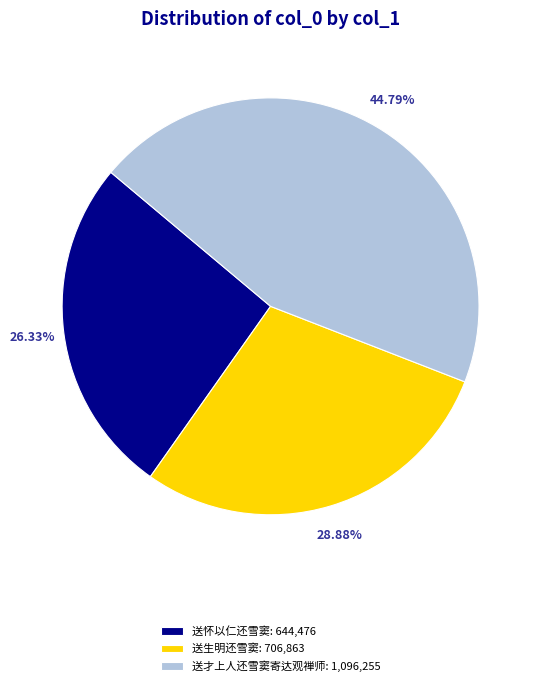

Do 送才上人还雪窦寄达观禅师: 1,096,255 and 送怀以仁还雪窦: 644,476 together represent more than half of the pie?

Yes